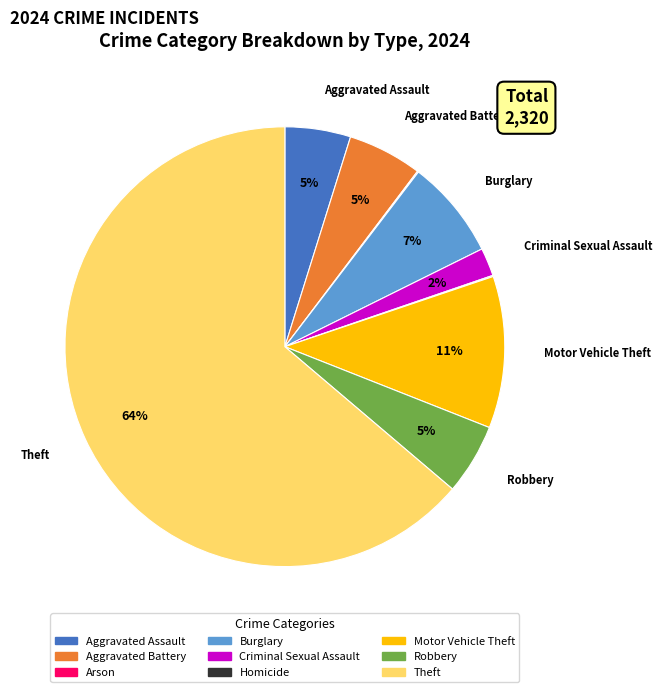

Which category has the biggest portion of the pie?

Theft